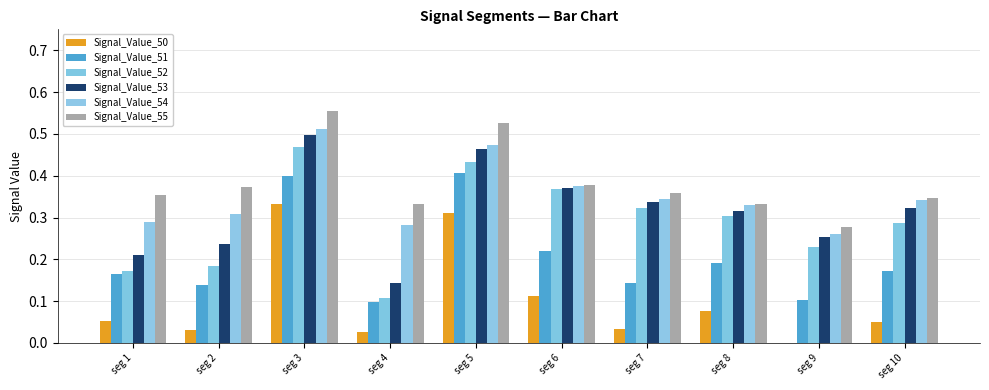

How many distinct data groups are displayed?

6